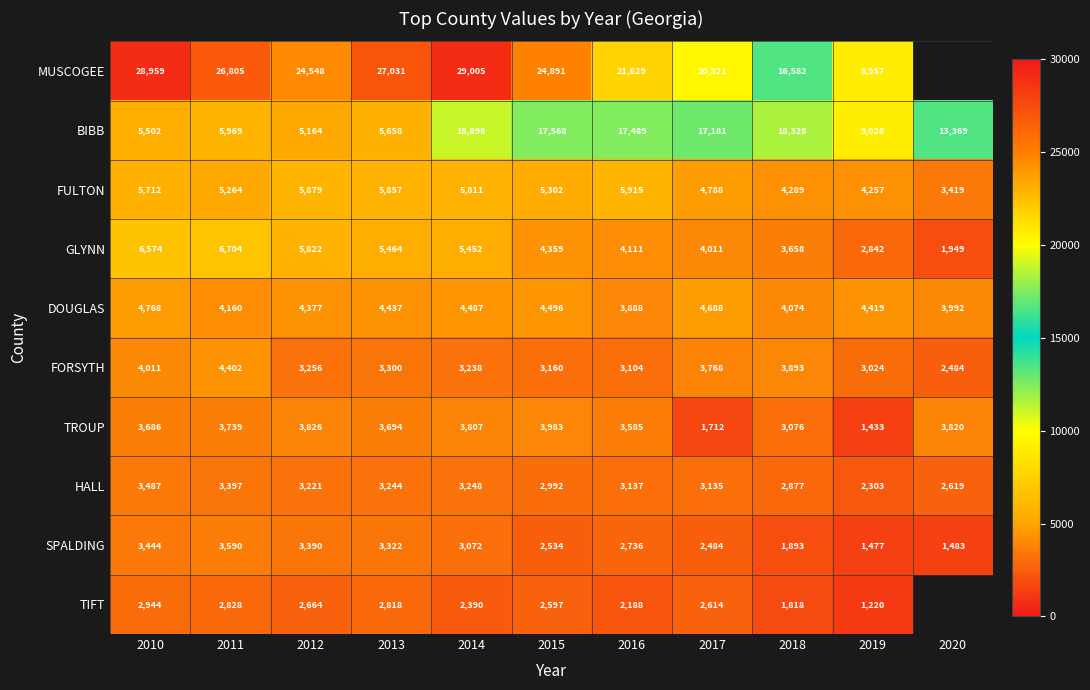

What is the difference between the FULTON values at 2010 and 2016?

203